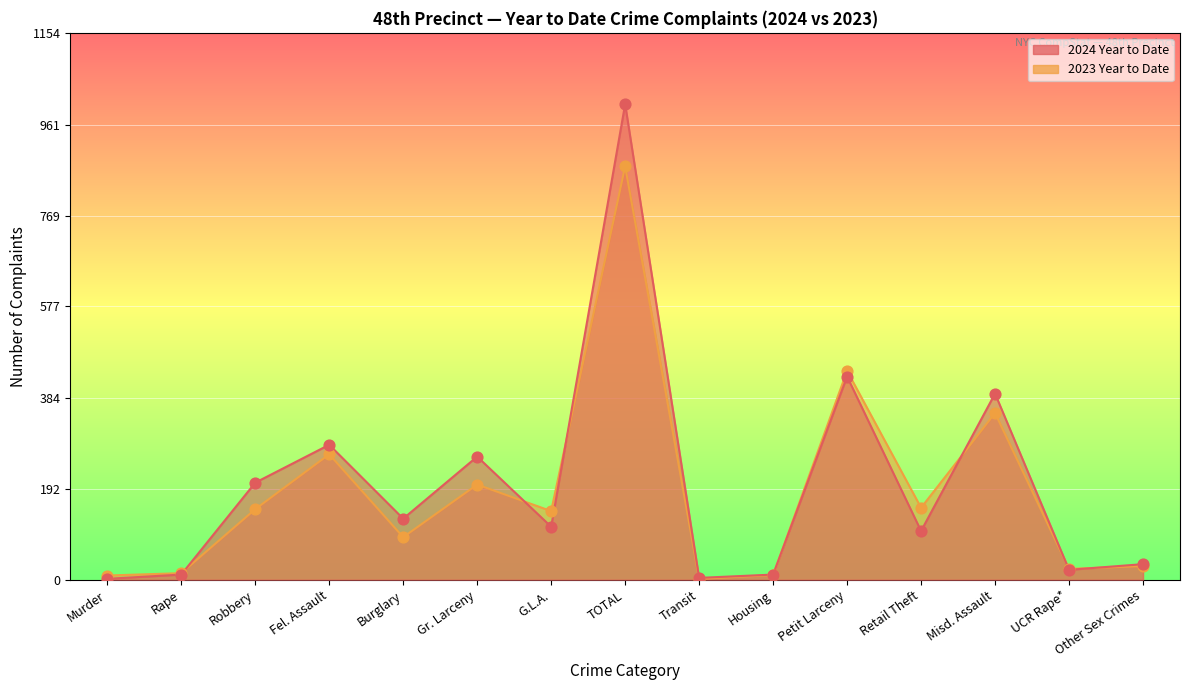

Which series has the largest total across all categories?

2024 Year to Date